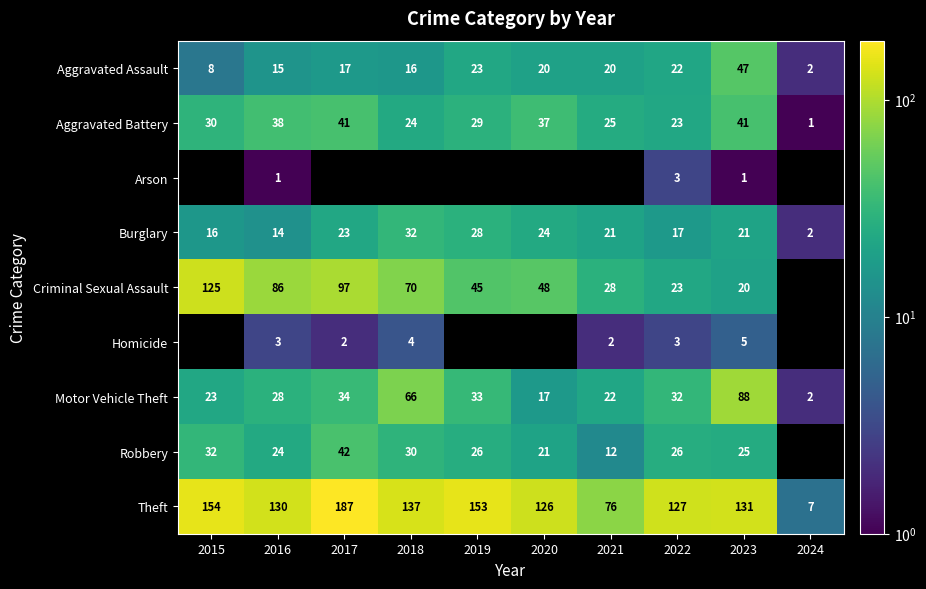

Is it true that Theft equals 109 at 2021?

False